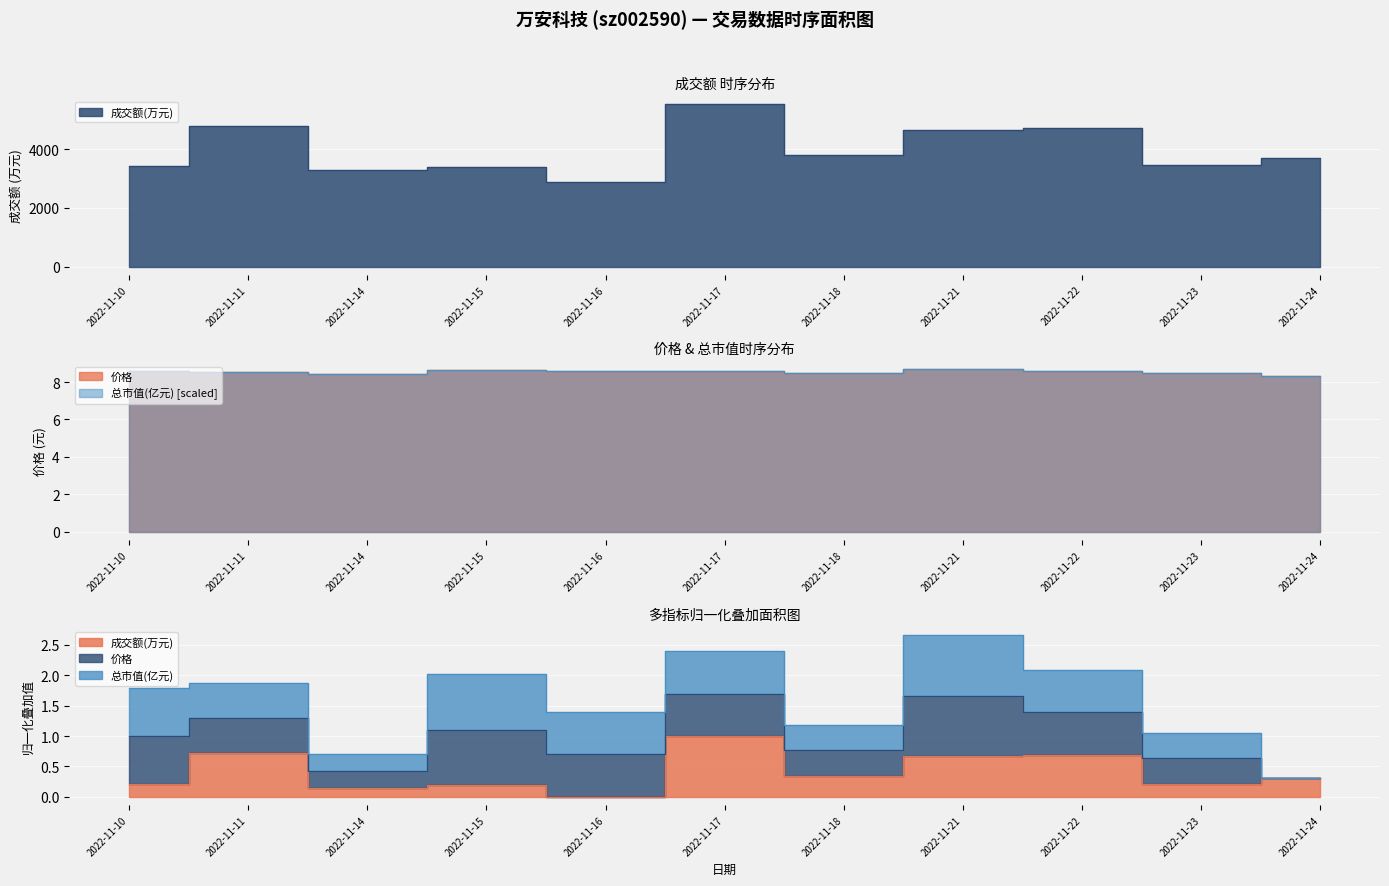

Is the value of 价格 at 2022-11-18 greater than the value of 总市值(亿元) at 2022-11-14?

Yes